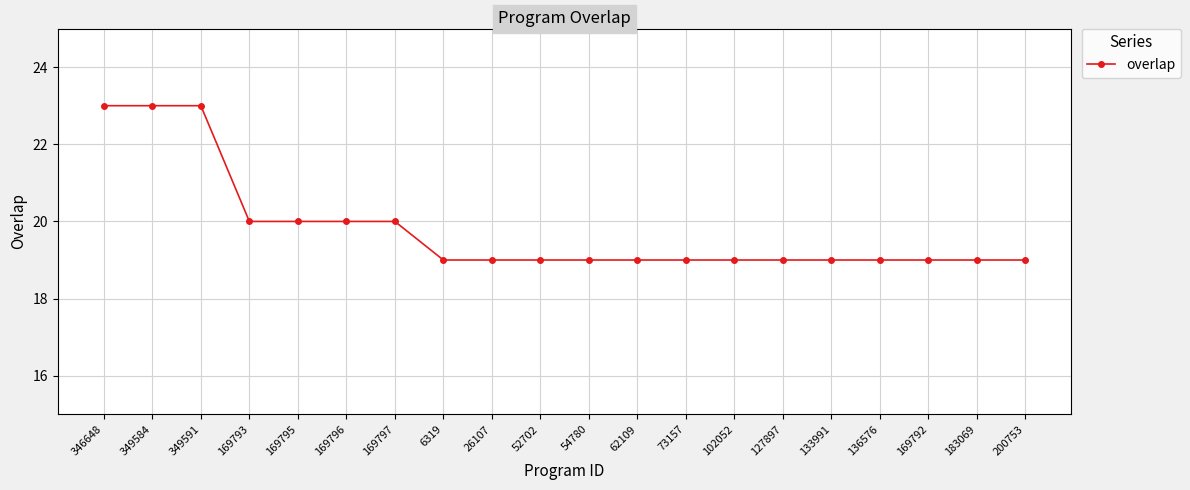

What is the label of the 20th point from the right?

346648